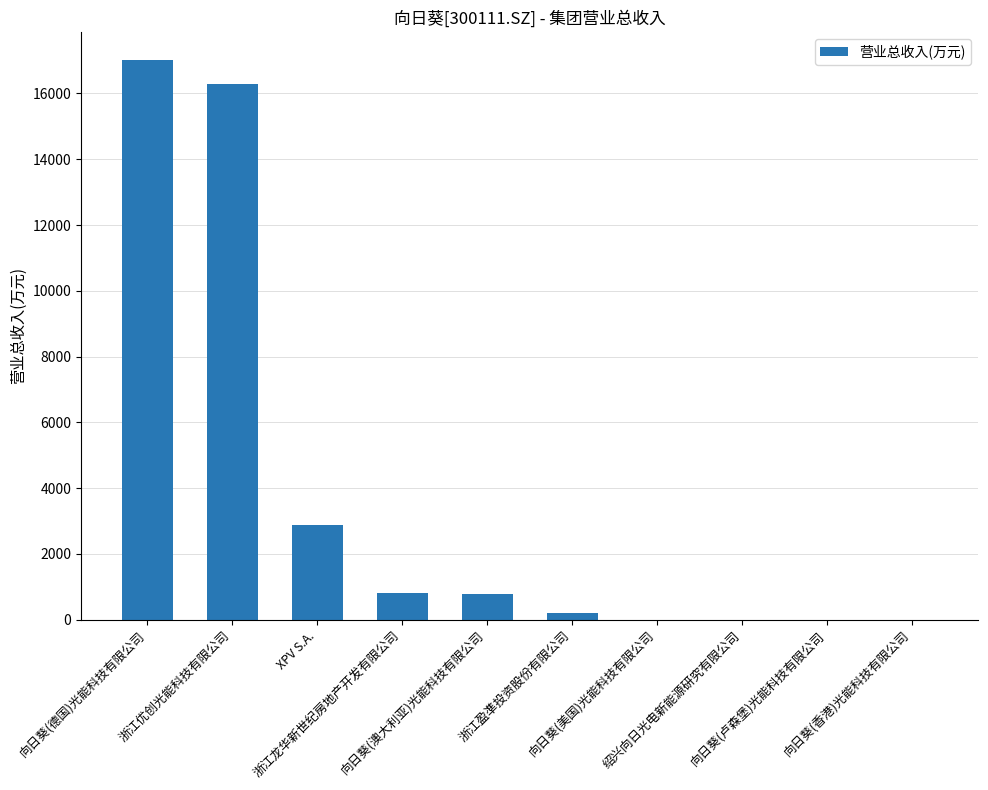

What is the greatest value displayed?

17021.5